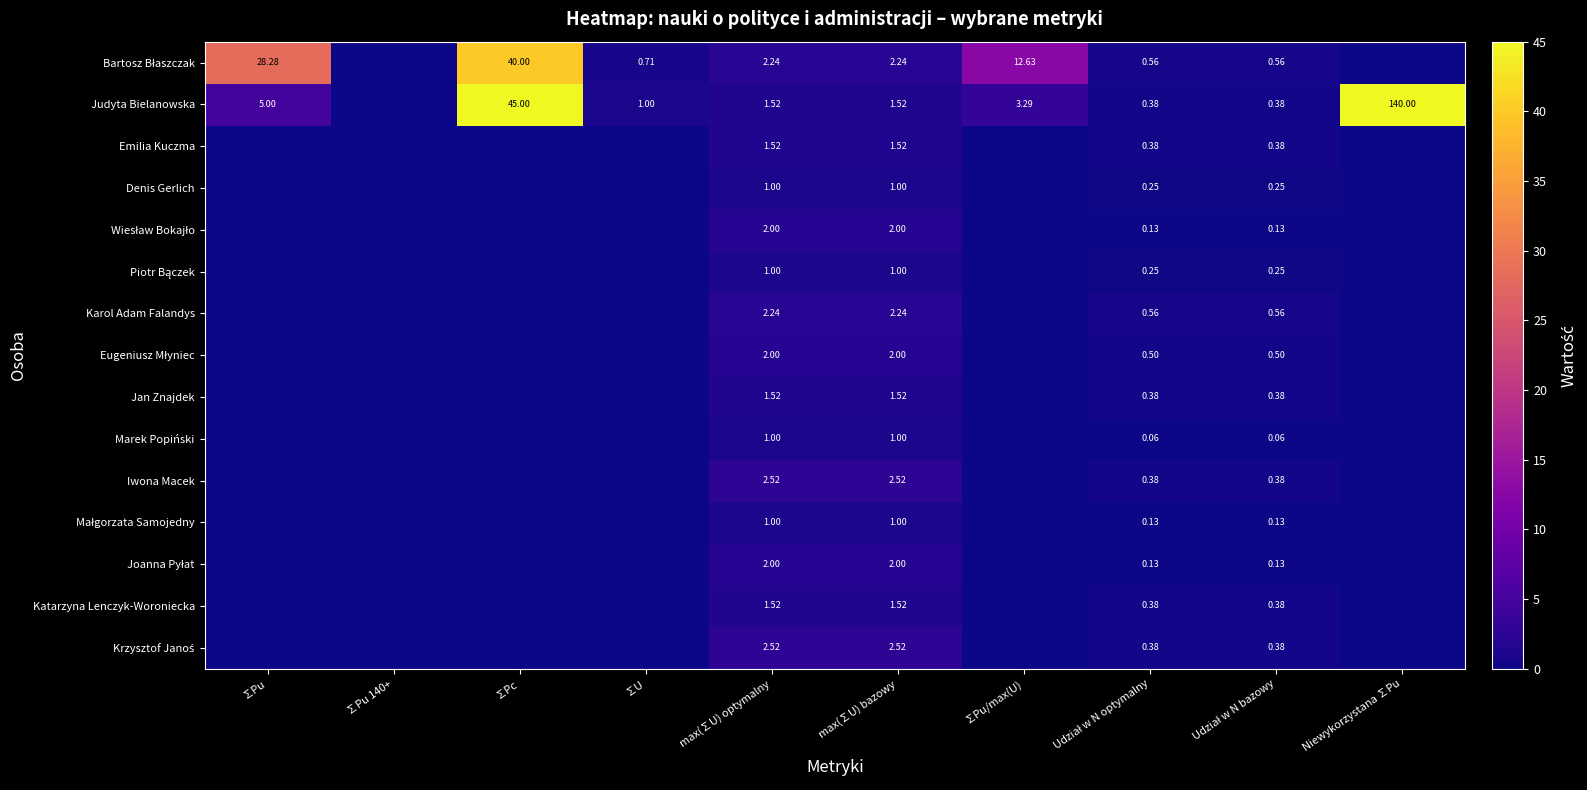

Which category has the highest value in the Jan Znajdek series?

max(∑U) optymalny